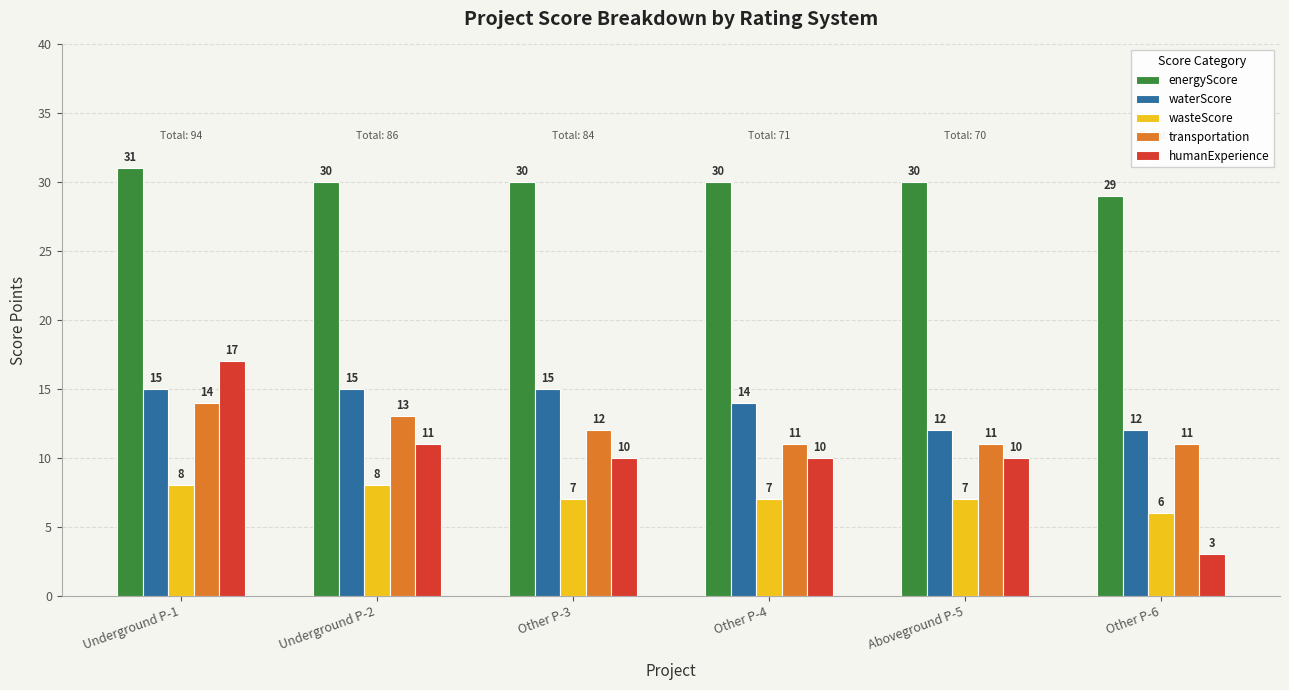

Which series changed the most between Underground P-2 and Aboveground P-5?

waterScore